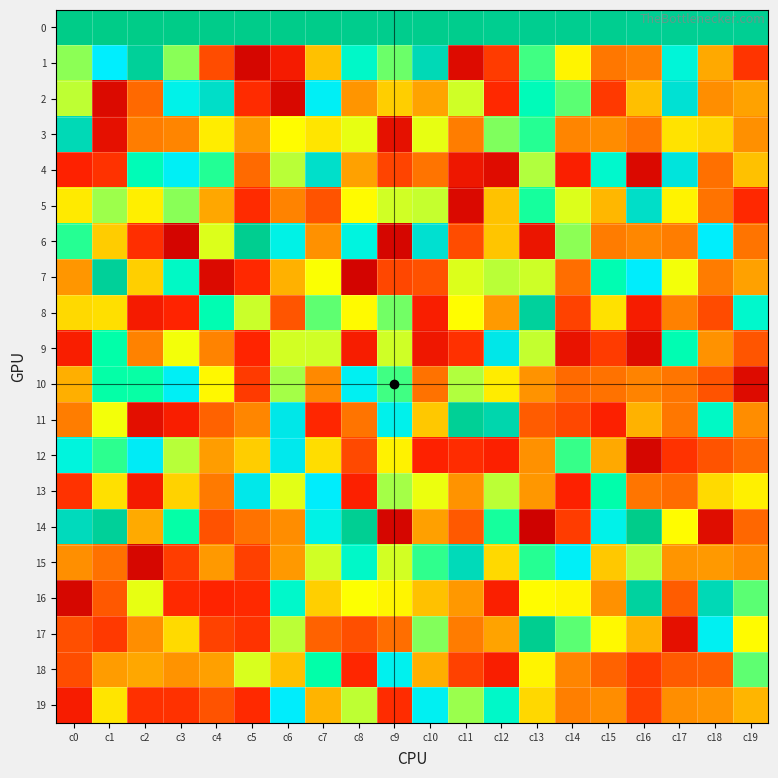

What is the smallest value displayed?

-973